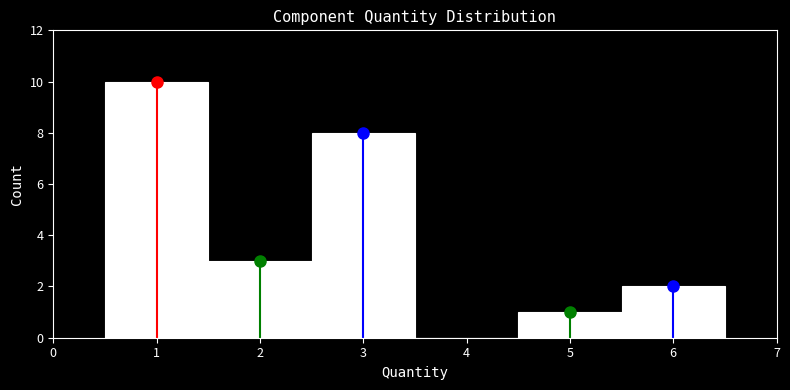

Reading left to right, list every bar in this chart as the range it spans on the x-axis followed by its height. The values are not printed on the chart, so give them approximately, as read against the axis.

0.5 to 1.5: 10
1.5 to 2.5: 3
2.5 to 3.5: 8
3.5 to 4.5: 0
4.5 to 5.5: 1
5.5 to 6.5: 2